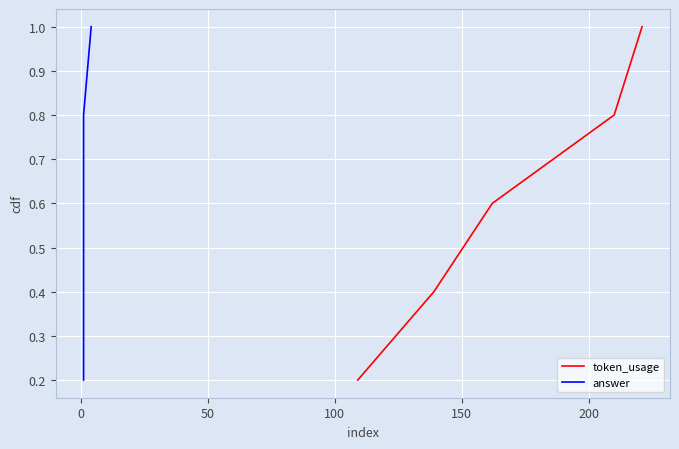

True or false: token_usage and answer intersect in this chart.

False